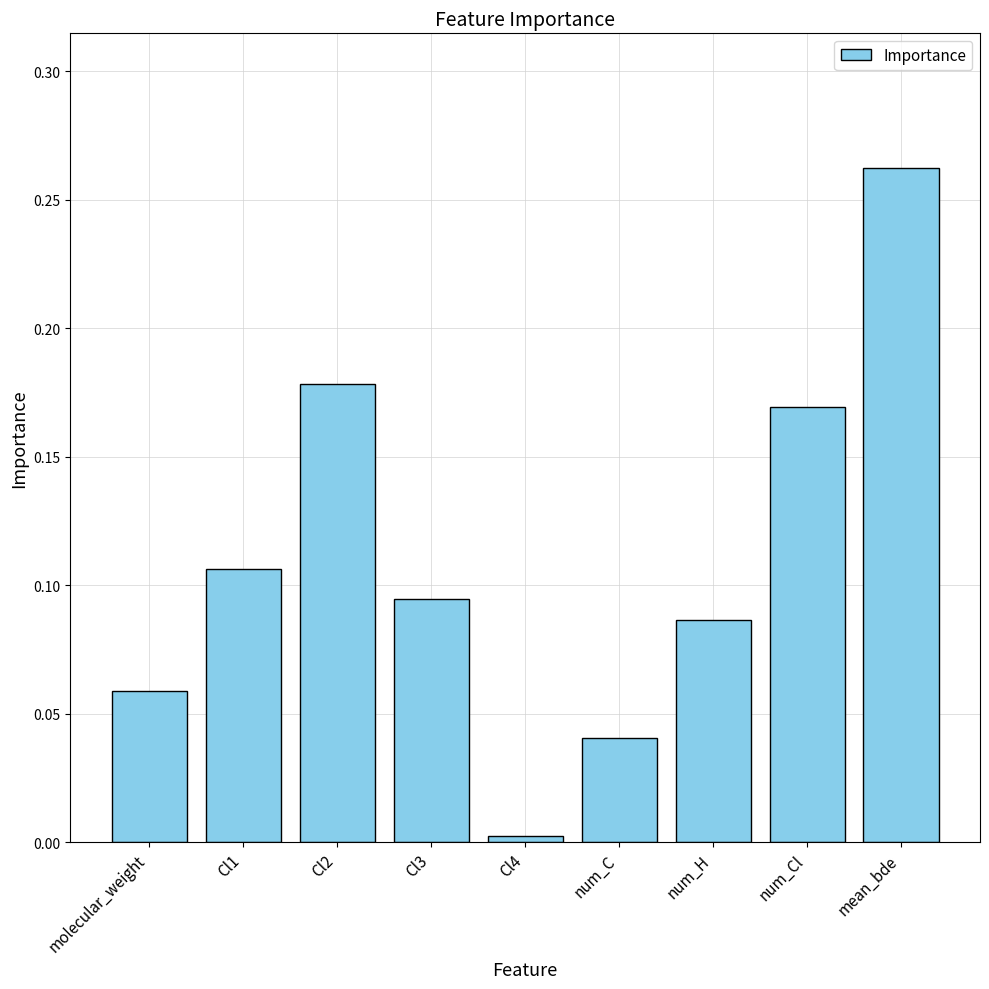

Are the bars horizontal?

No